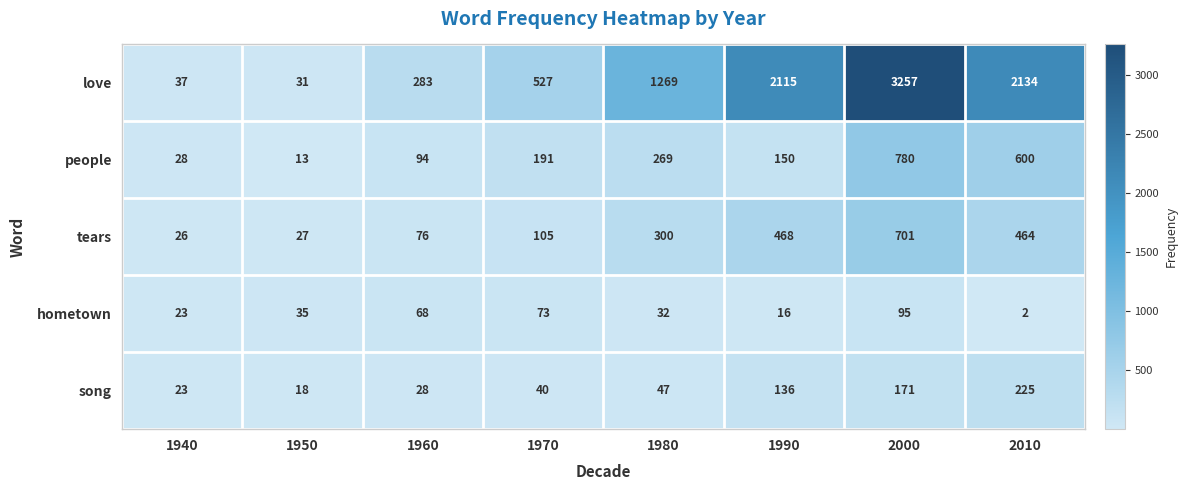

What is the difference between the highest and lowest values at 1940?

14